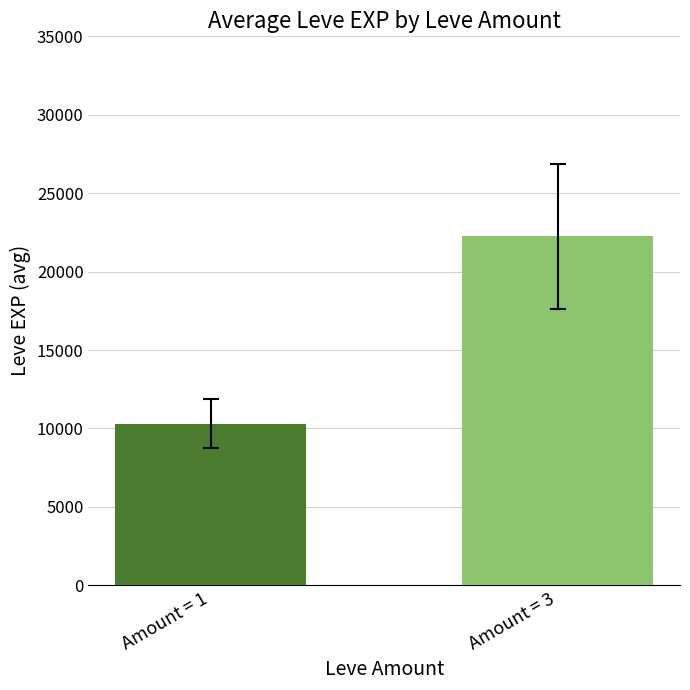

What is the sum of all values?

32530.4